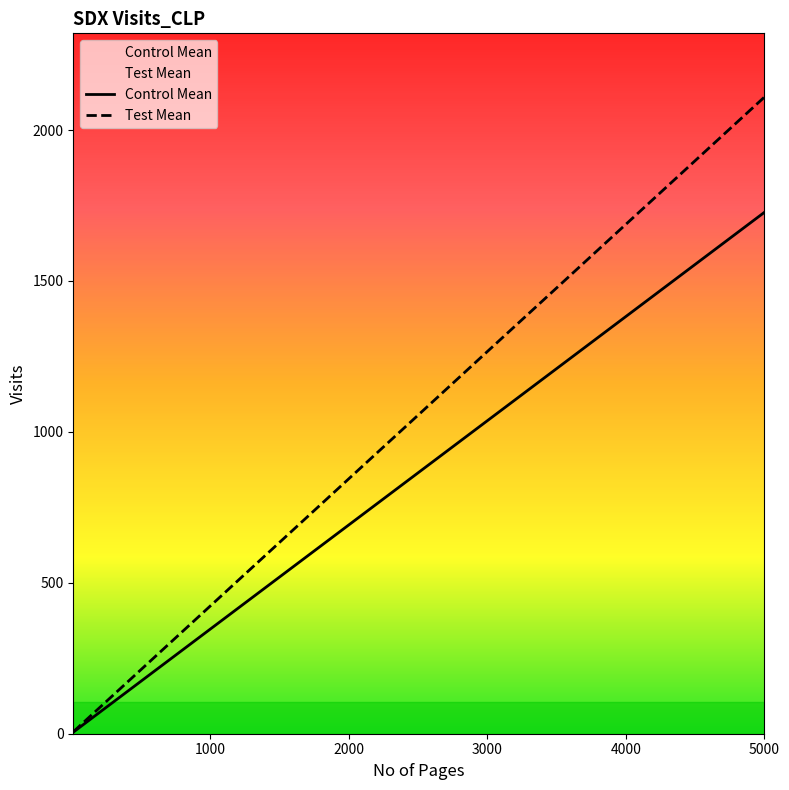

What is the difference between the Test Mean values at 3500 and 1500?

843.8